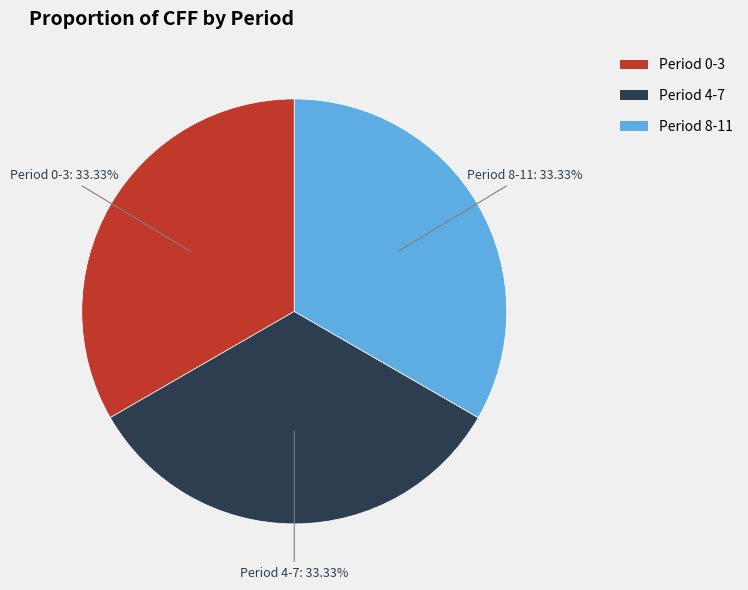

To the nearest percent, what is the difference between the largest and smallest slice percentages?

0%